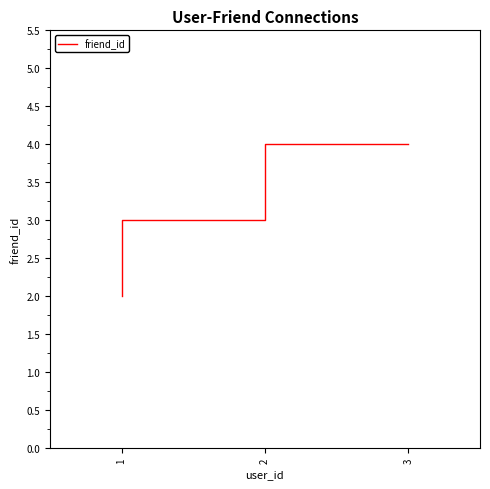

At which label does the data first exceed 3?

2